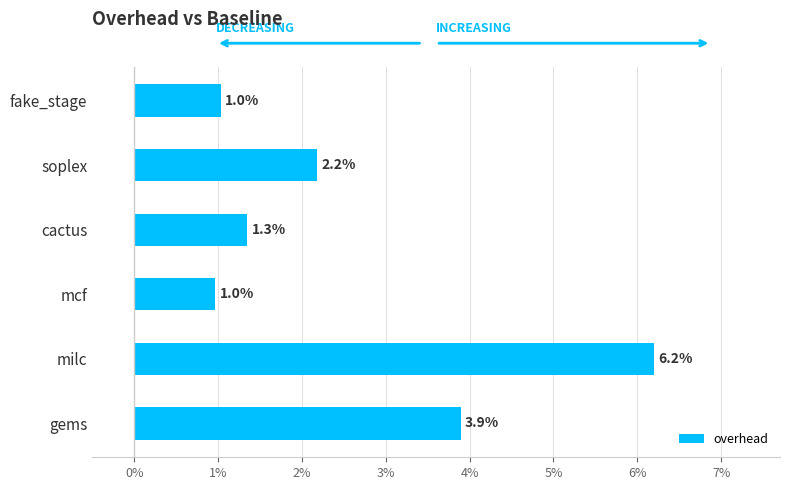

At which label is the value closest to 3?

soplex